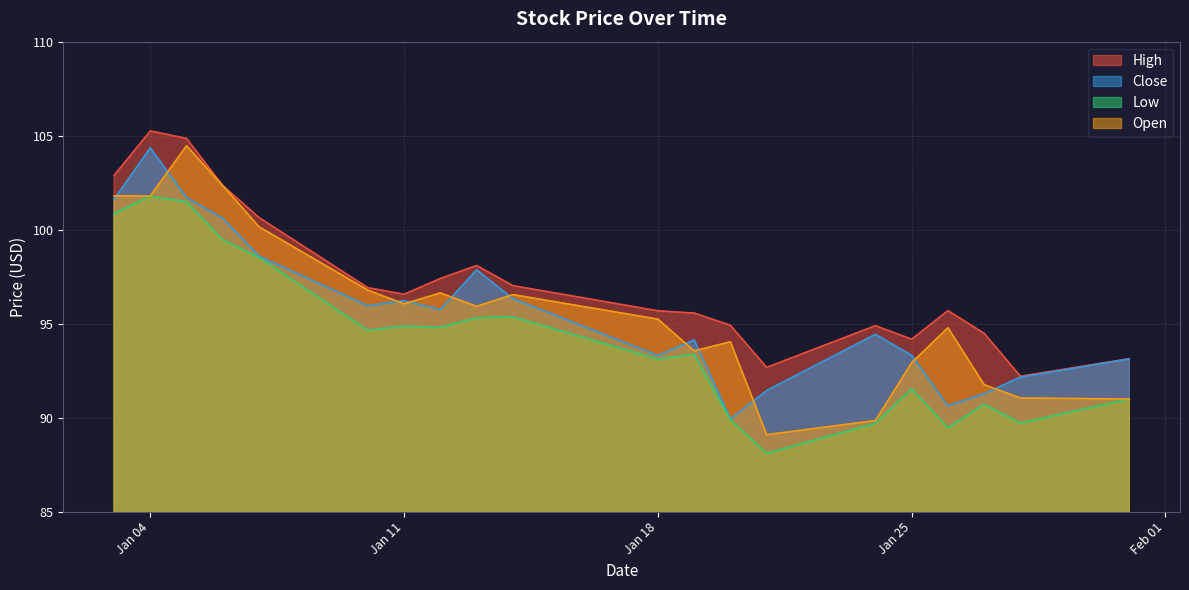

Which series has the largest total across all categories?

High